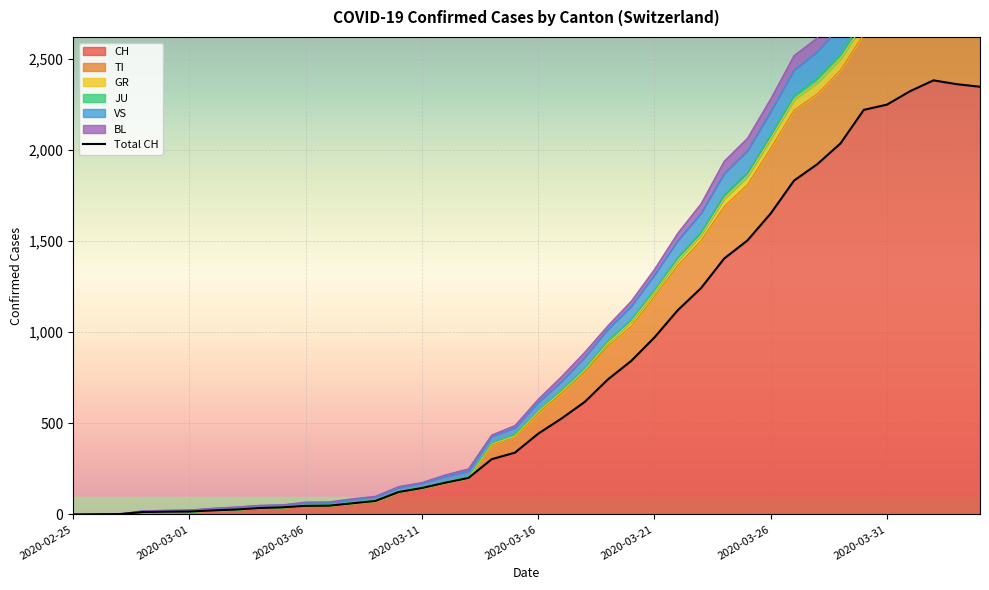

What is the highest value of the CH series?

2381